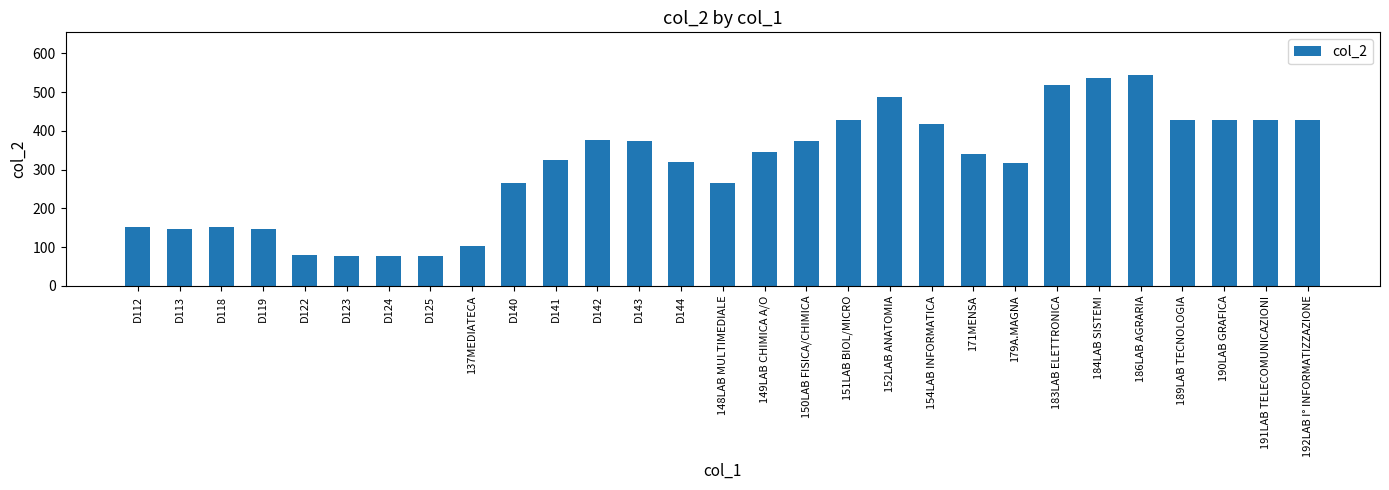

What is the change in value from D124 to D140?

+188